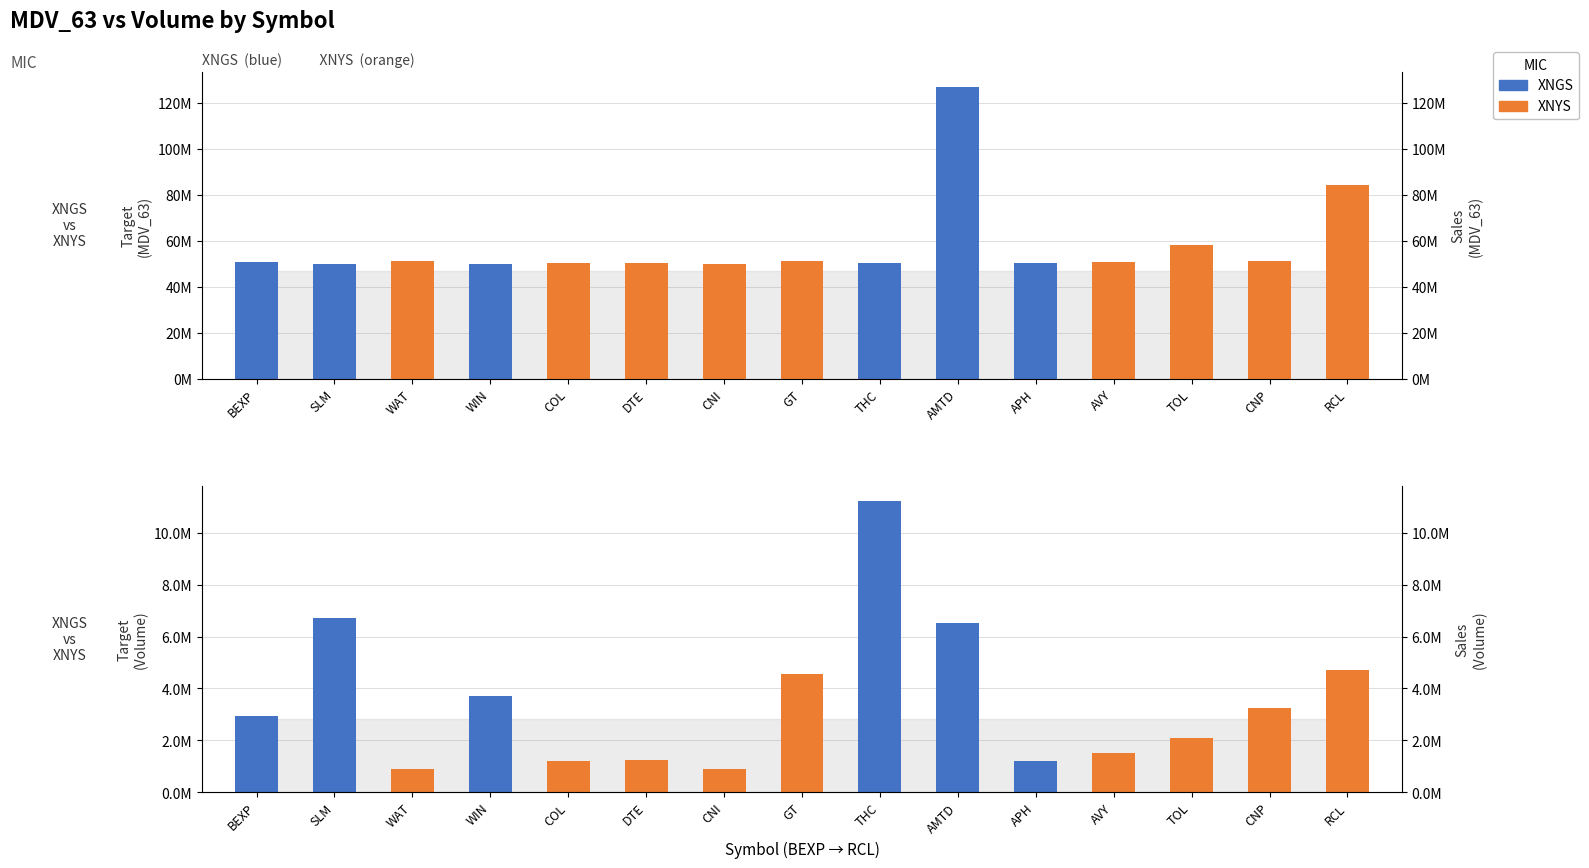

How many data points in Volume are less than 2948896?

7